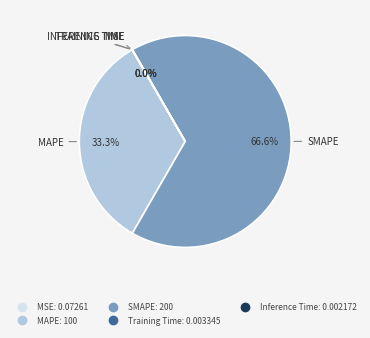

Which category accounts for the majority?

SMAPE